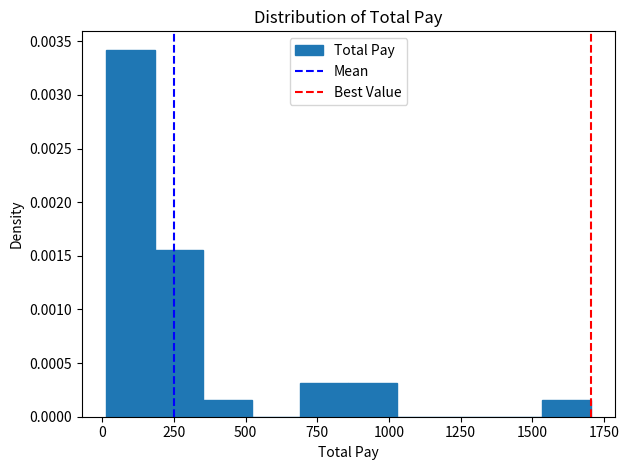

Around what value on the x-axis is the tallest bar? Give the approximate position of its centre, as read against the axis.

100